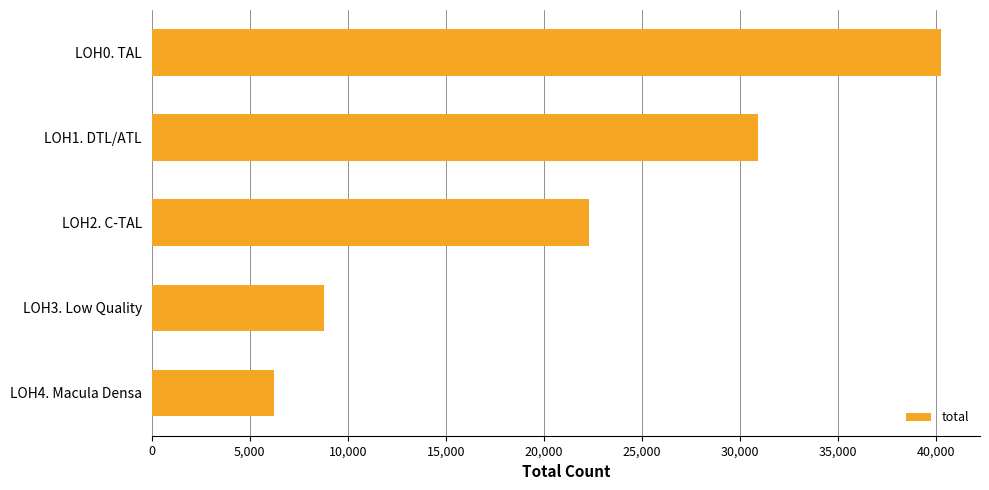

Rank the categories by value from lowest to highest.

LOH4. Macula Densa, LOH3. Low Quality, LOH2. C-TAL, LOH1. DTL/ATL, LOH0. TAL